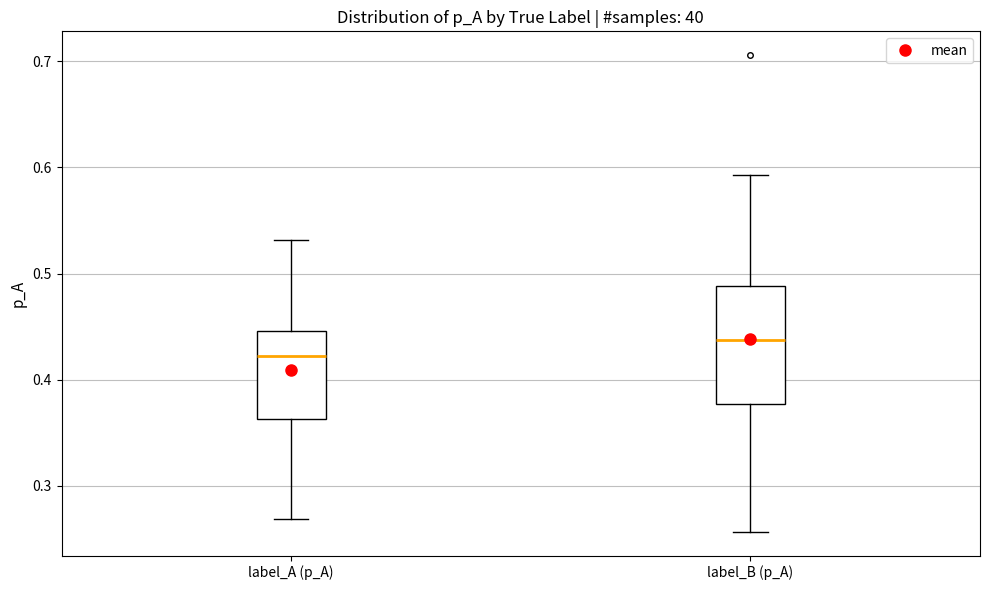

Where is the upper edge of the box for label_B (p_A) on the y-axis? The values are not printed on the chart, so give them approximately, as read against the axis.

0.49